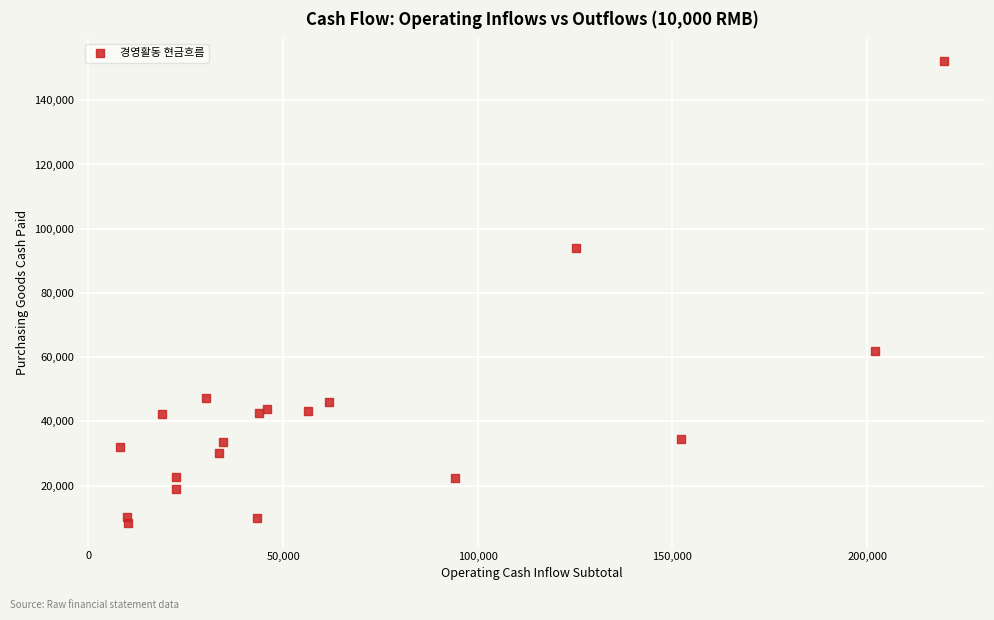

What Y value in the scatter plot is closest to 80146?

94122